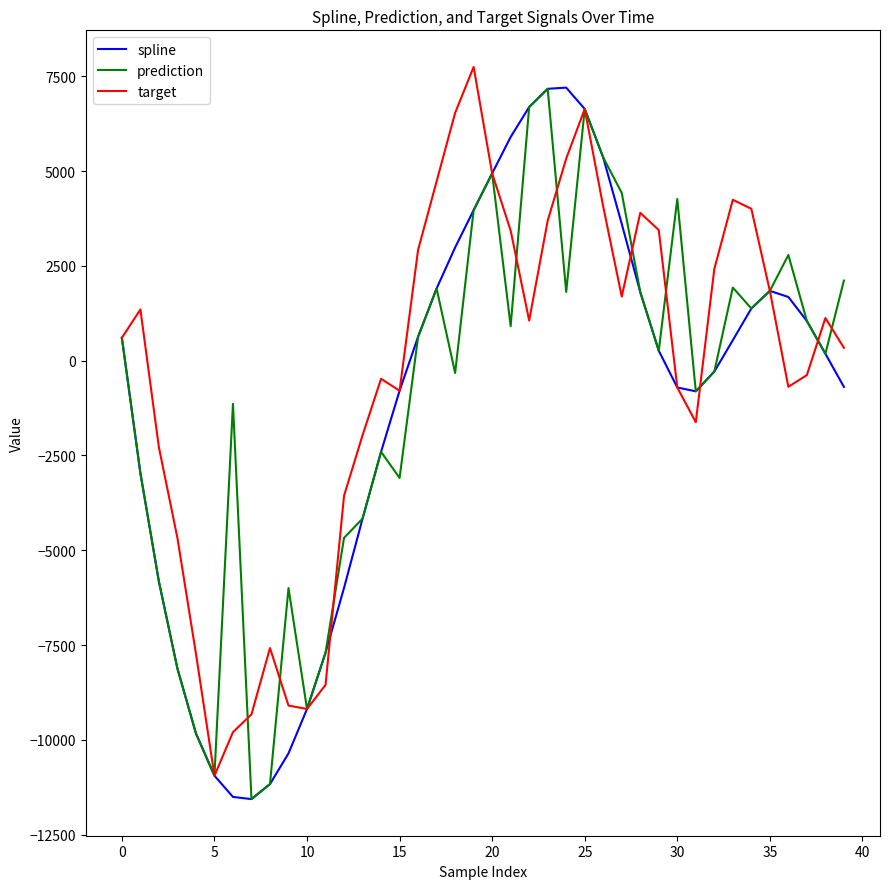

What is the smallest value displayed?

-11563.1